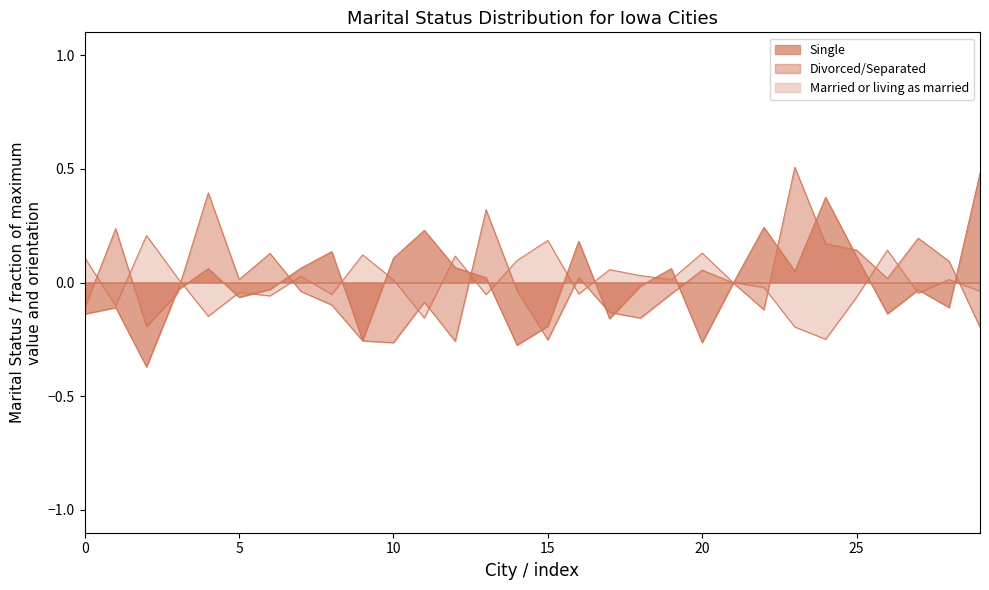

What is the difference between the maximum and minimum values in the Single series?

0.9